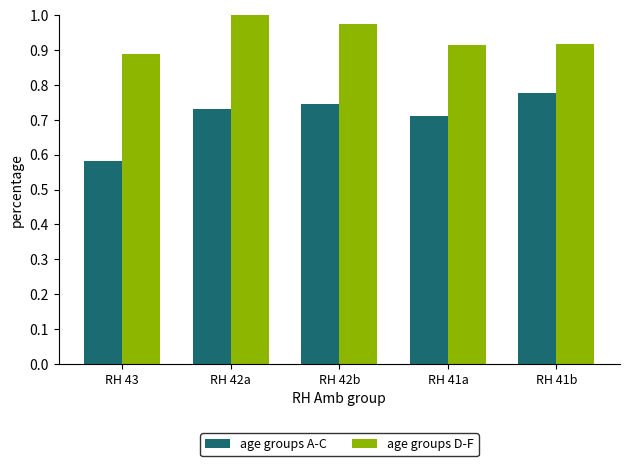

True or false: age groups D-F has a value of 1.0 at RH 42b.

True